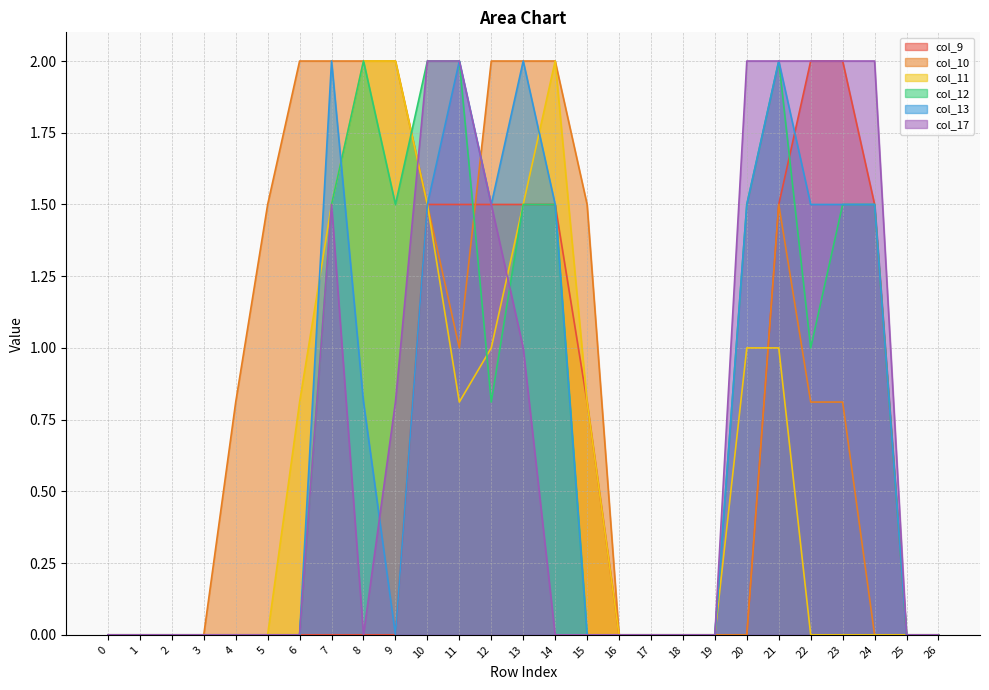

Which series has the largest range (max minus min)?

col_9